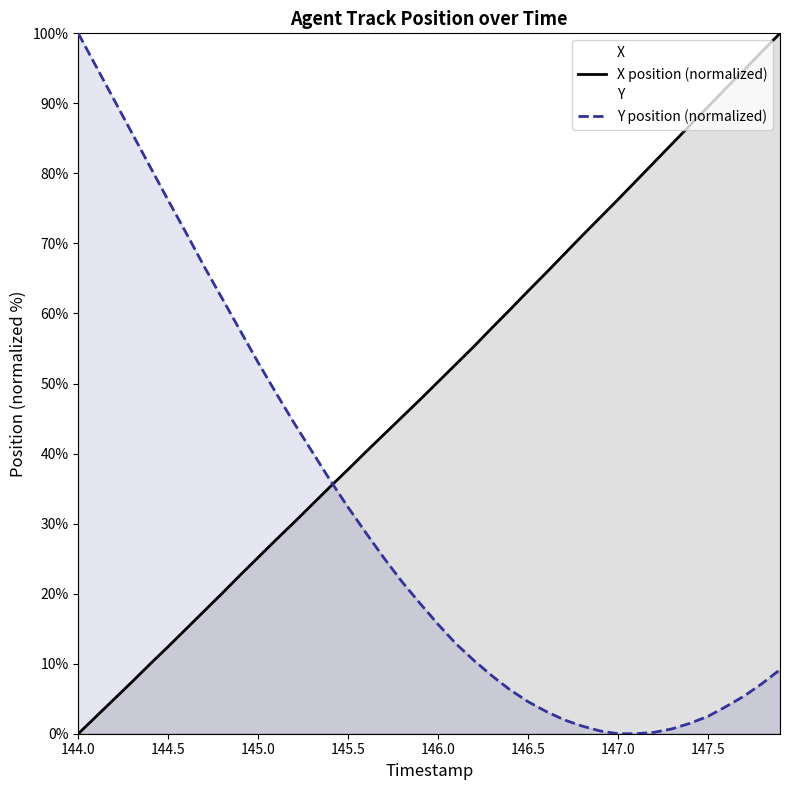

The X position (normalized) series shows 4.2 at 146.5. True or false?

False